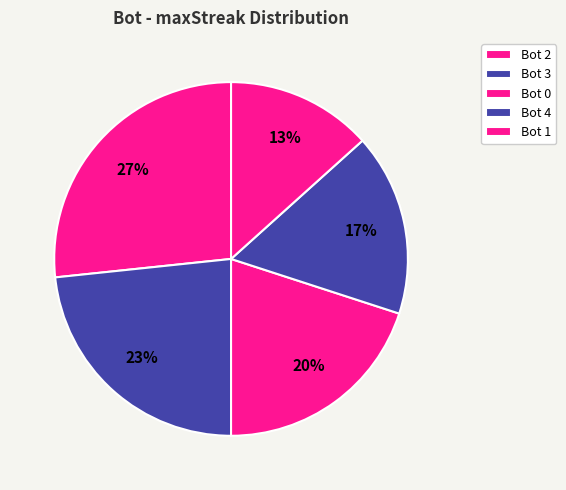

Which slice is the largest?

2